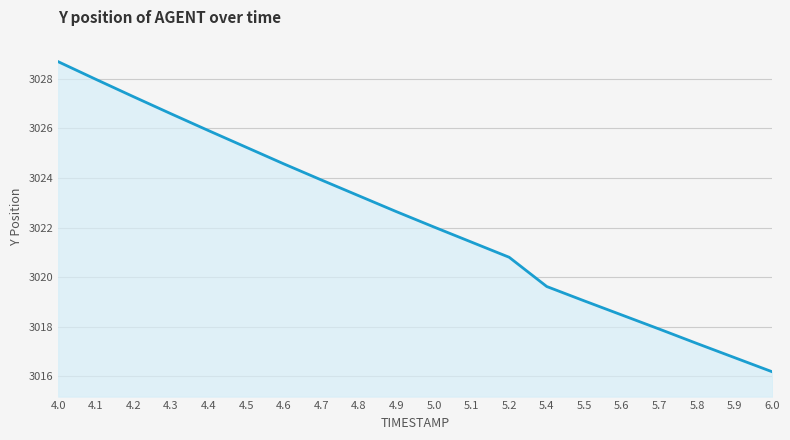

What is the difference between the values at 4.9 and 4.1?

5.3